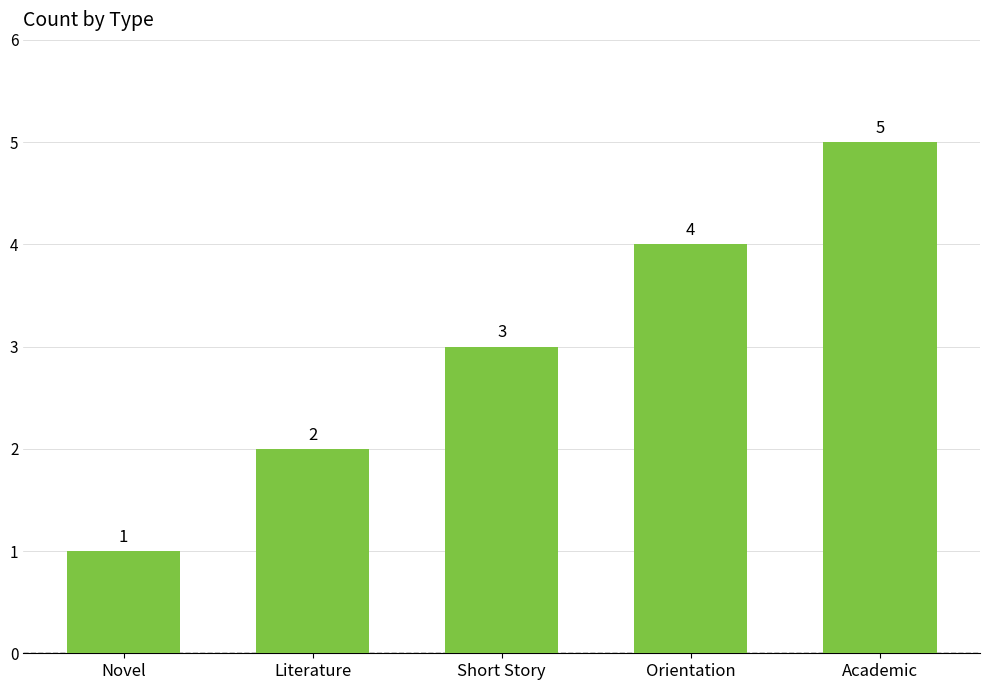

What is the sum of all values?

15